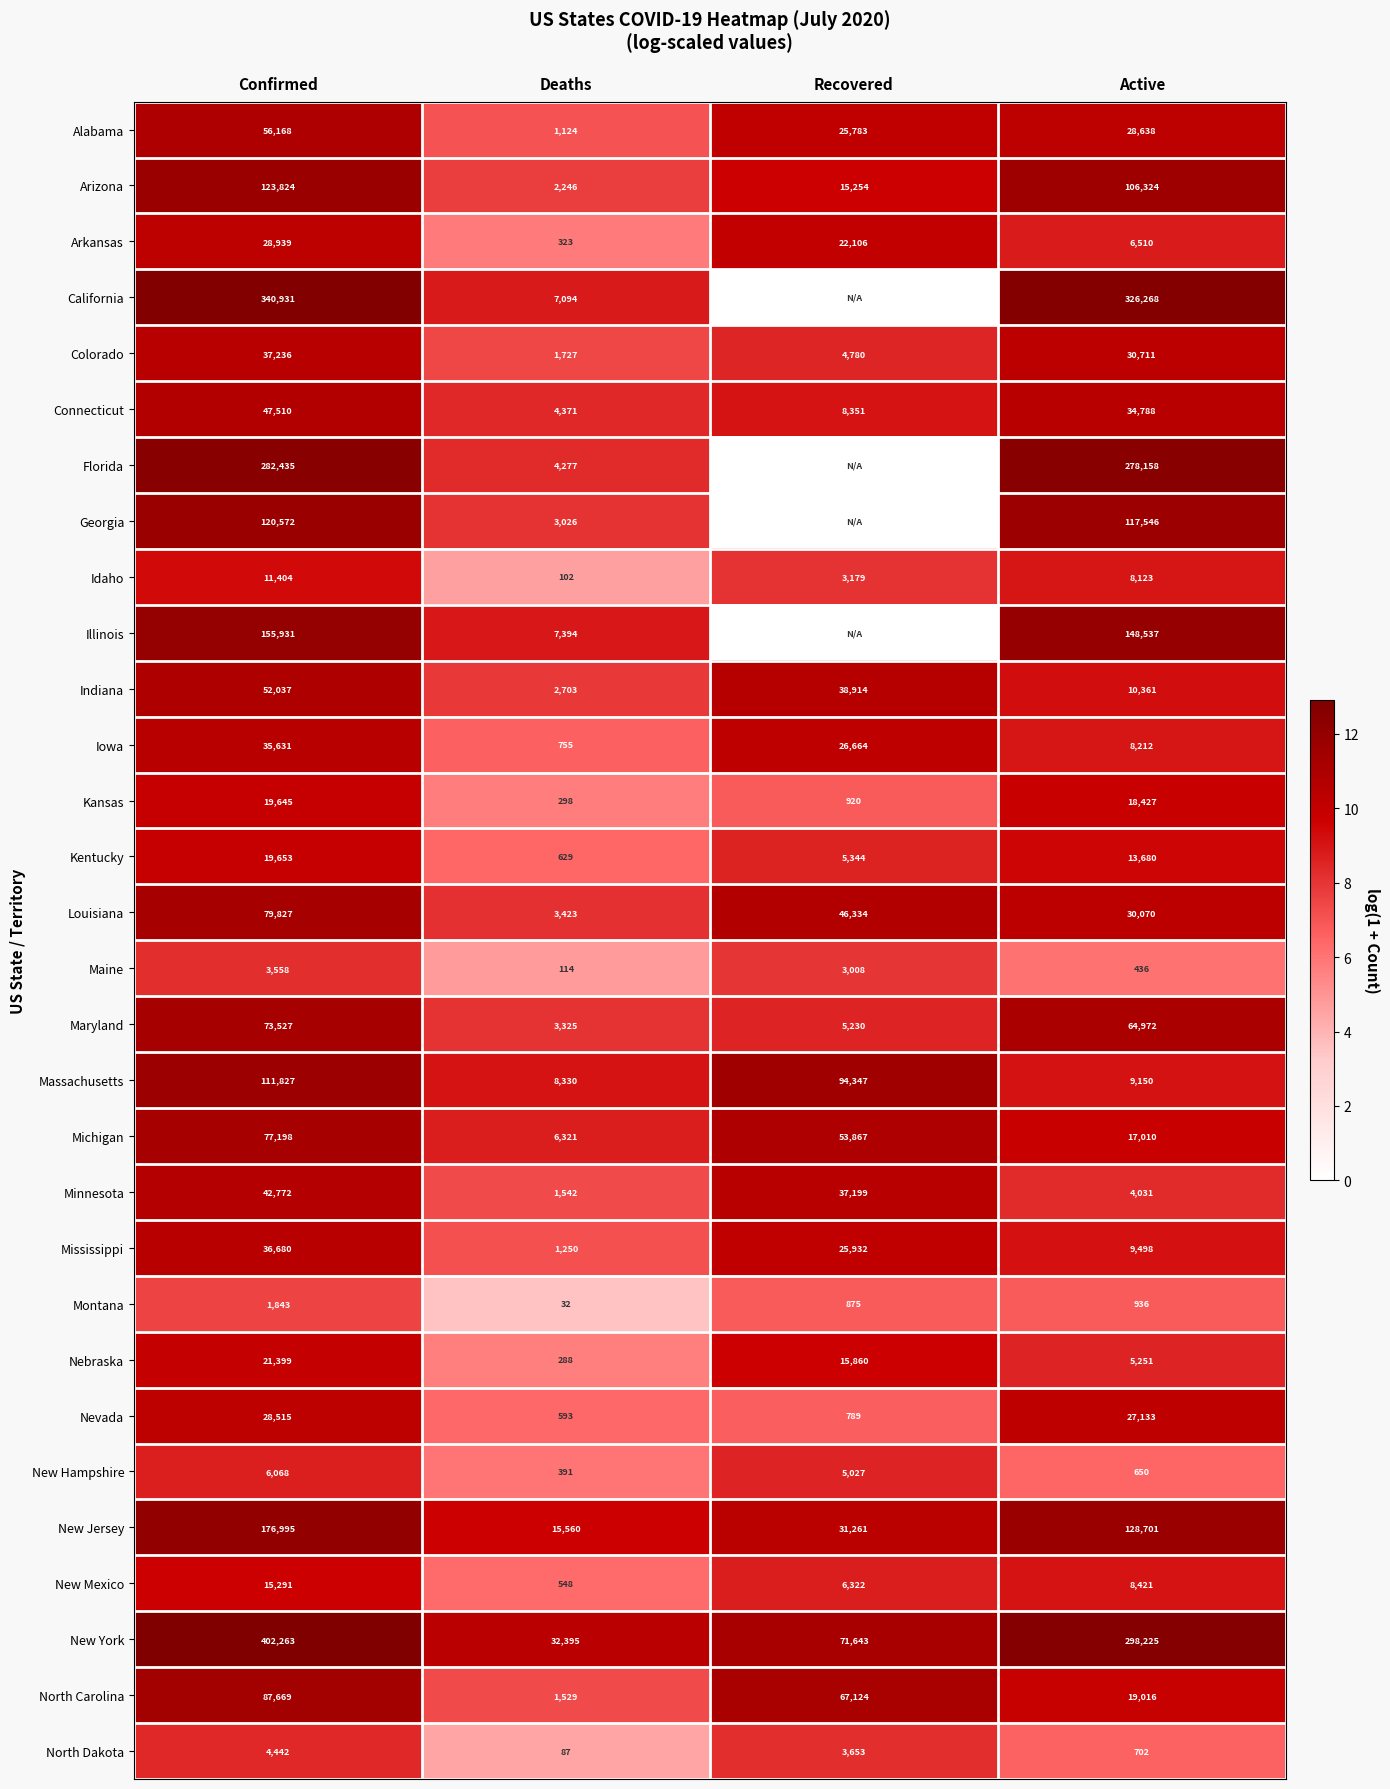

At which category is the sum across all series the highest?

Confirmed